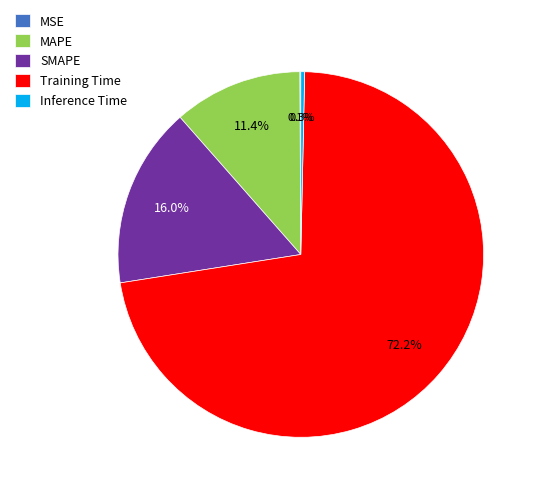

What is the largest slice in the pie chart?

Training Time